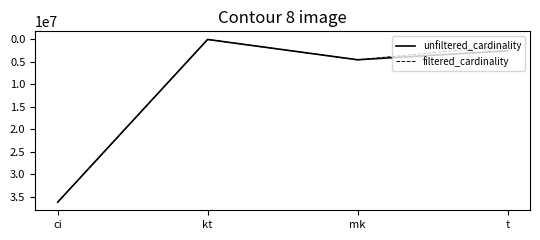

Rank the categories by filtered_cardinality value from lowest to highest.

kt, t, mk, ci